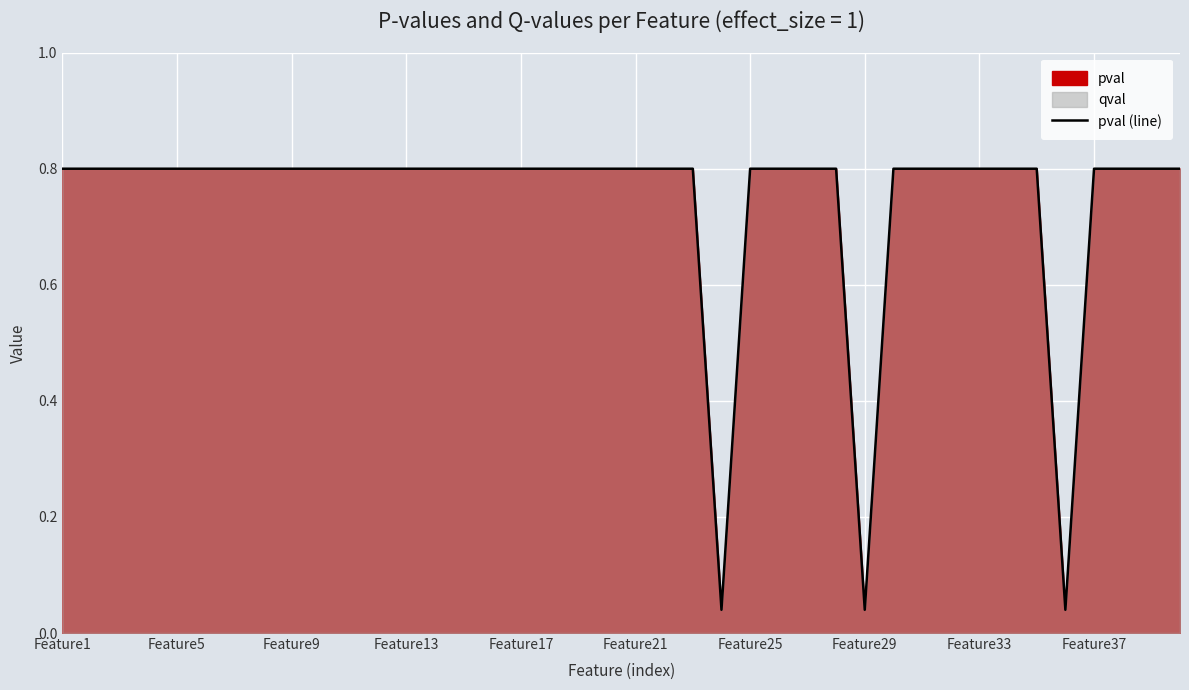

Which category has the highest value across all series?

Feature1